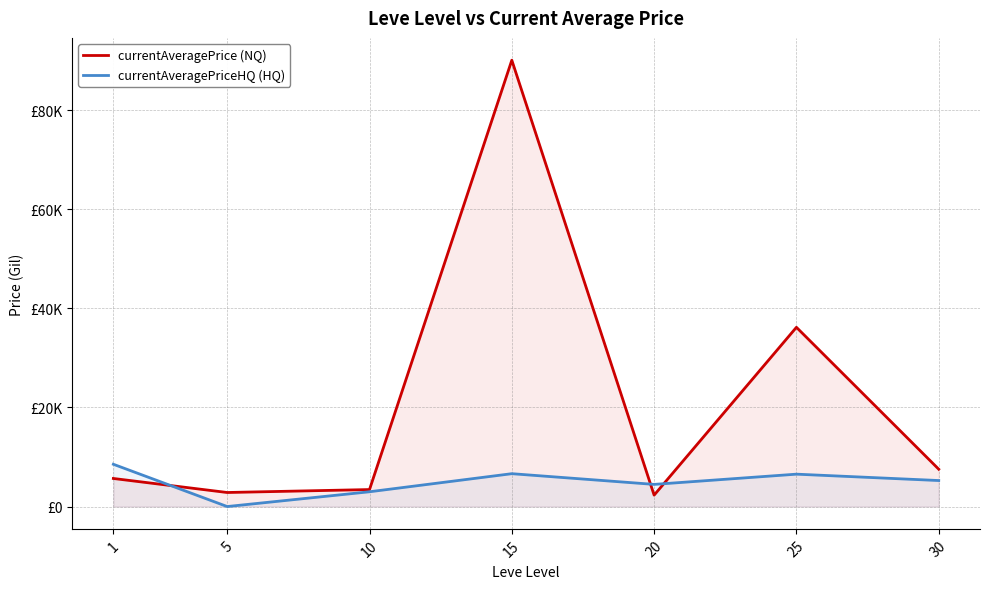

Which category has the highest value in the currentAveragePrice (NQ) series?

15